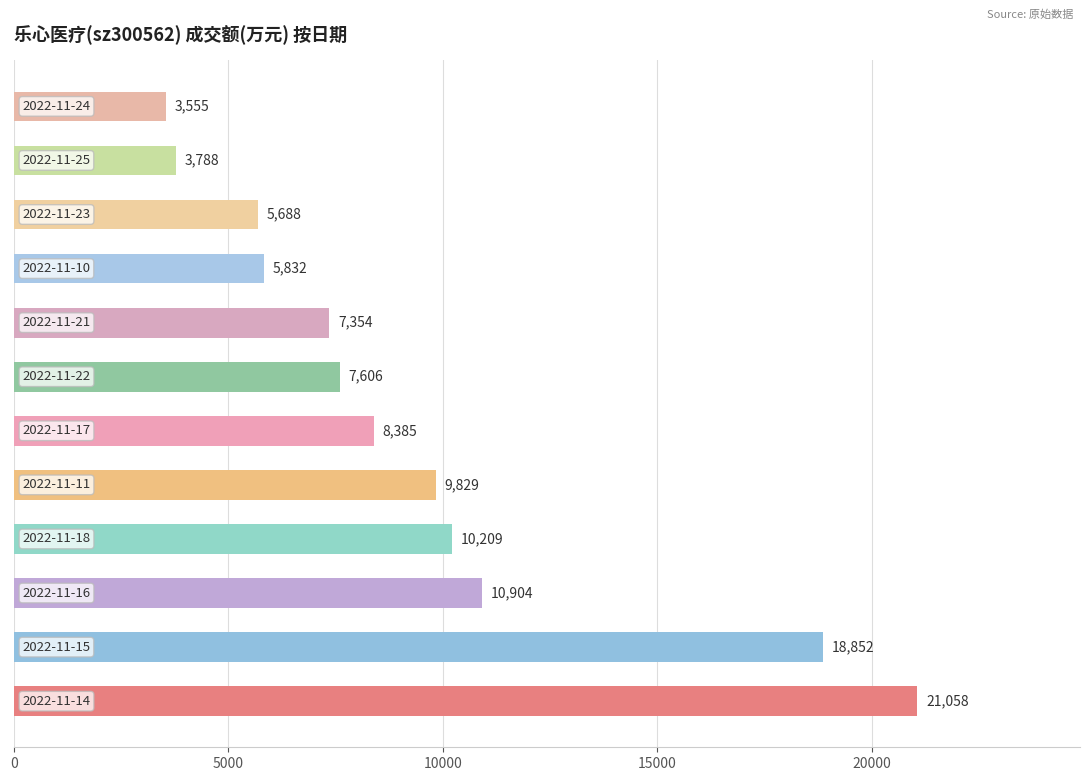

What is the difference between the maximum and minimum values?

17503